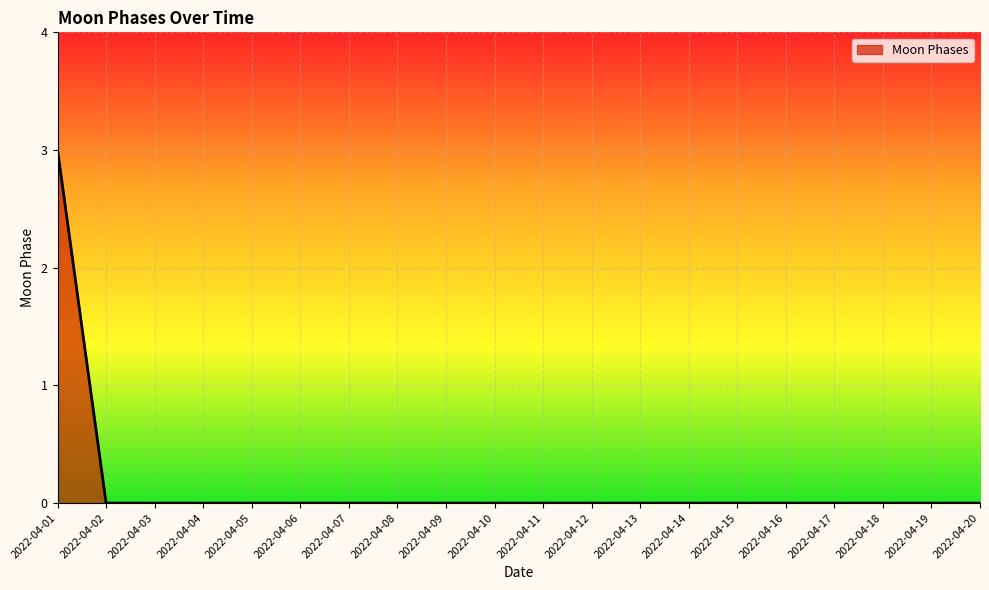

What is the maximum value shown in the chart?

3